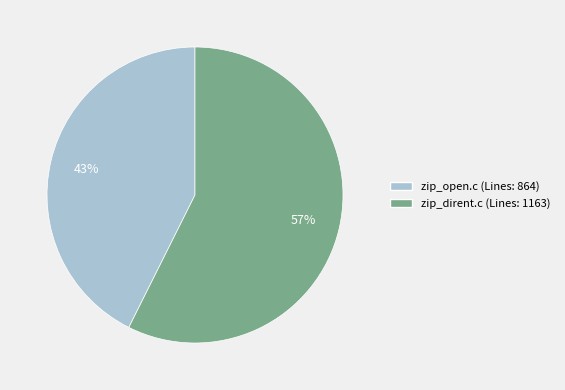

Which slice represents more than half of the pie?

zip_dirent.c